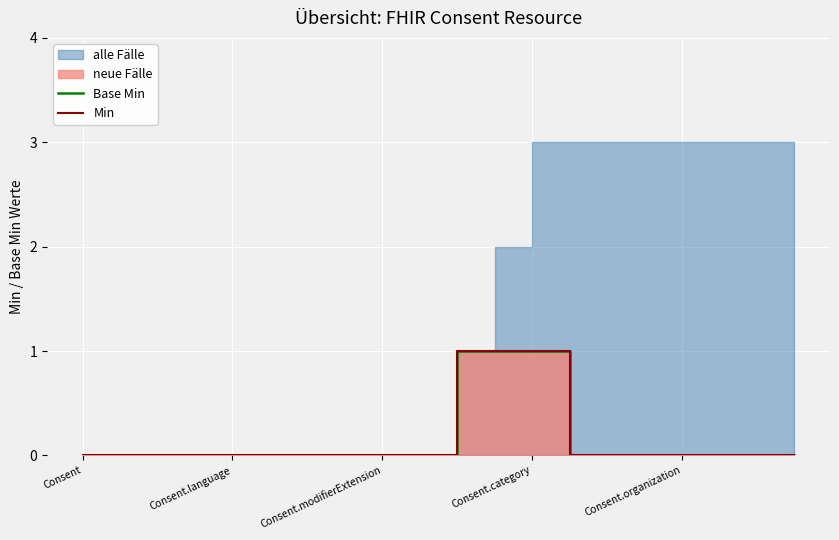

The value of Base Min at Consent.category is 0. True or false?

False